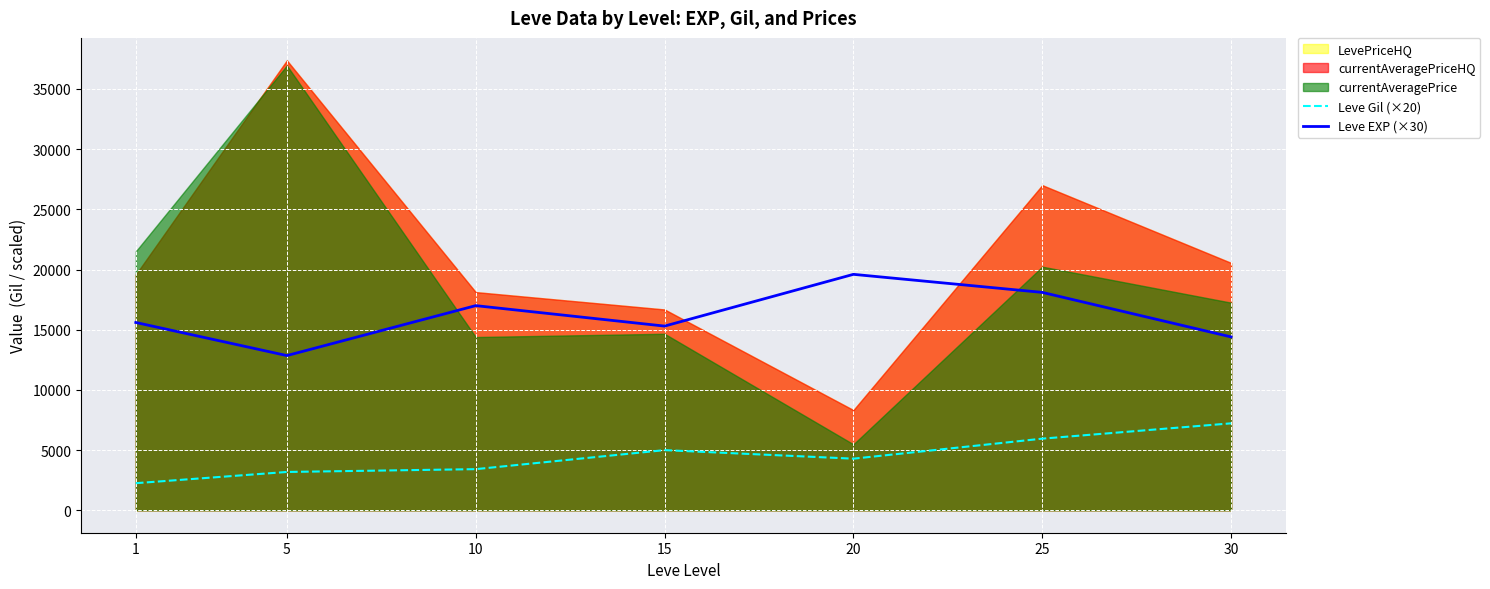

True or false: Leve EXP (×30) and Leve Gil (×20) cross at least once.

False